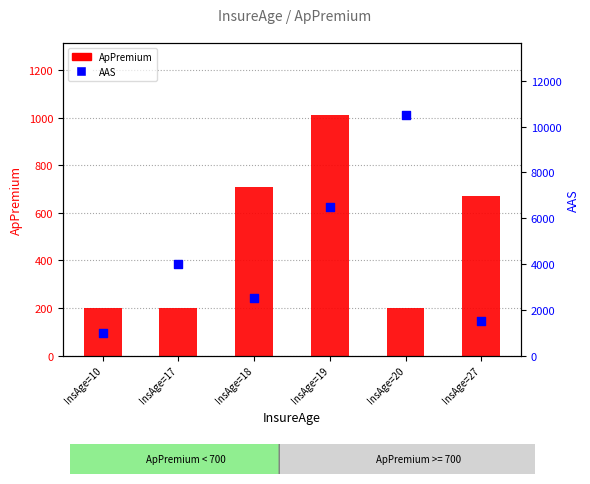

What is the total value across all series at InsAge=17?

4200